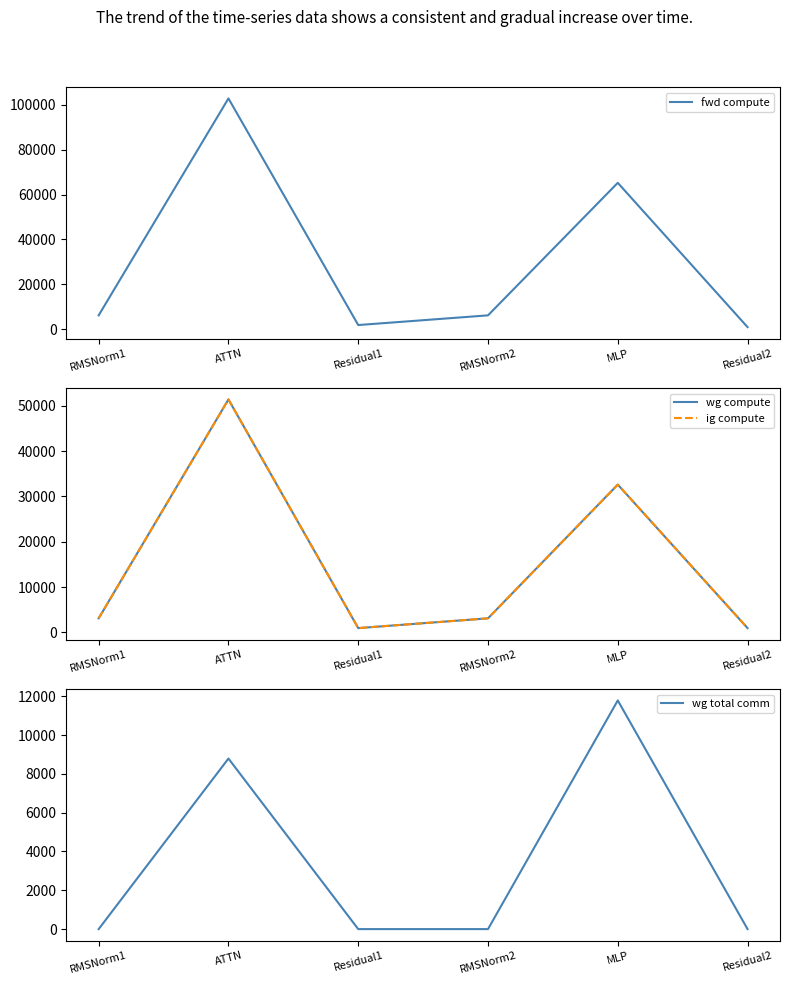

What is the total value across all series at RMSNorm1?

12319.7